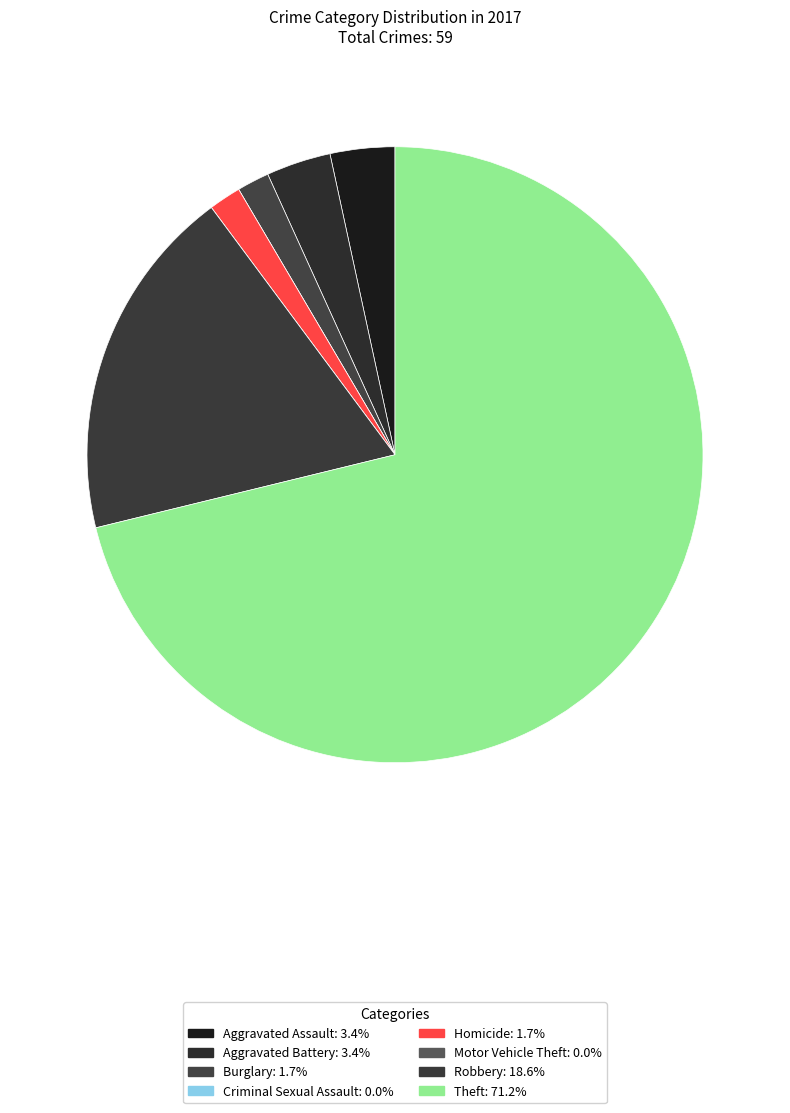

Is there any slice that represents more than half of the pie?

Yes